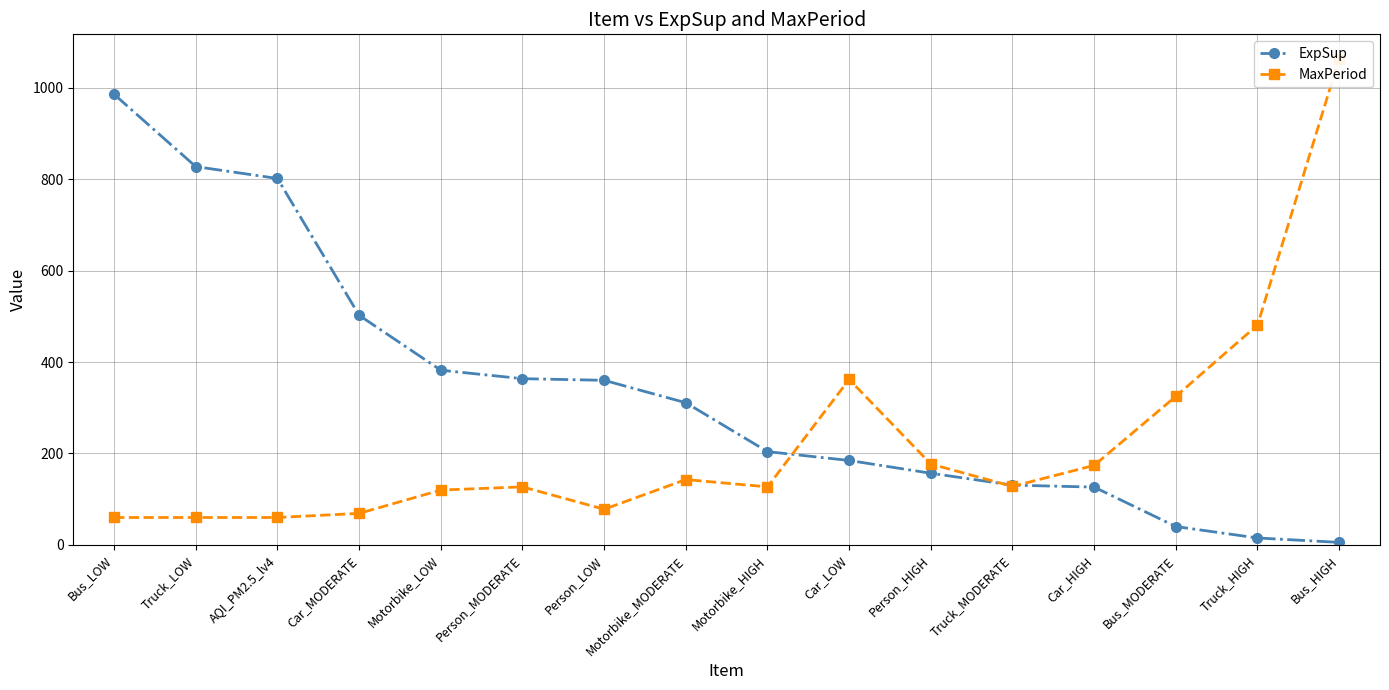

What is the sum of all ExpSup values?

5398.1